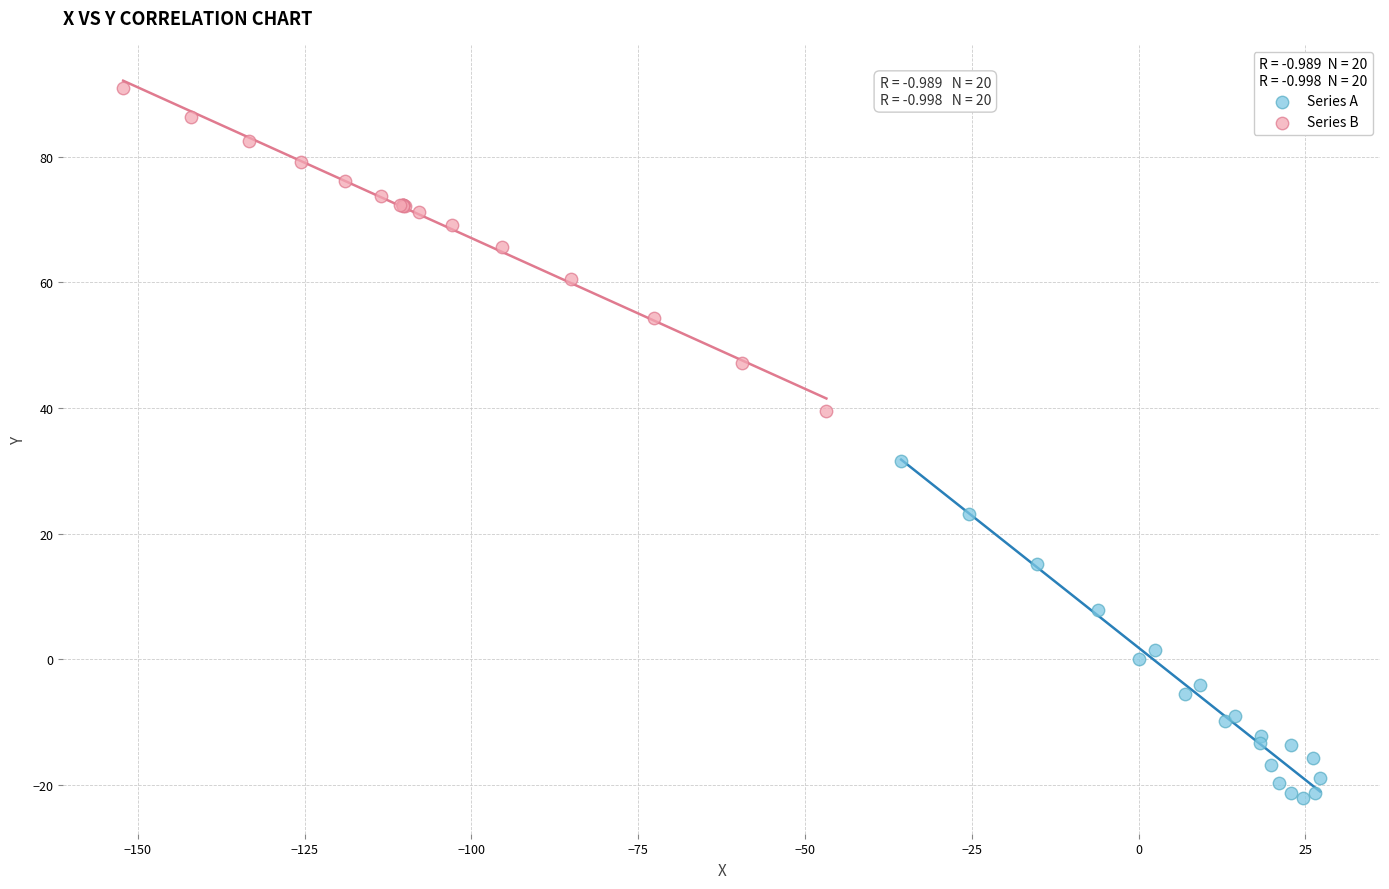

Which series has the largest Y range (max minus min)?

Series A